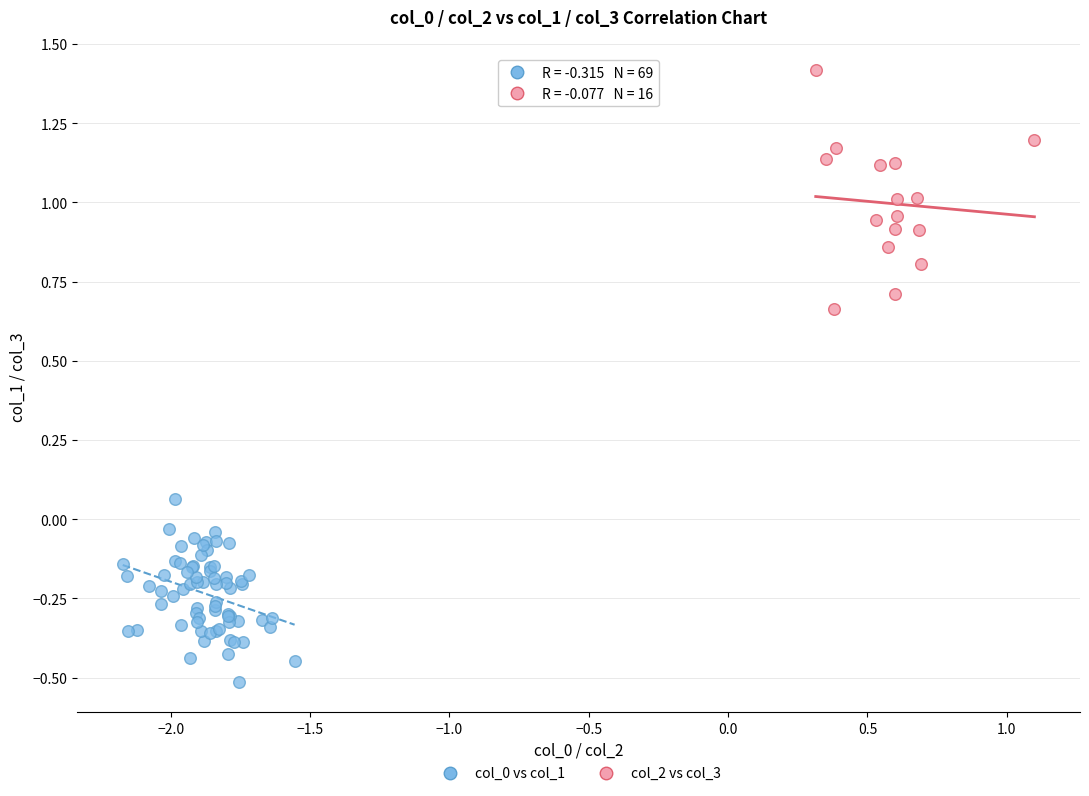

Which series has the largest Y range (max minus min)?

col_2 vs col_3